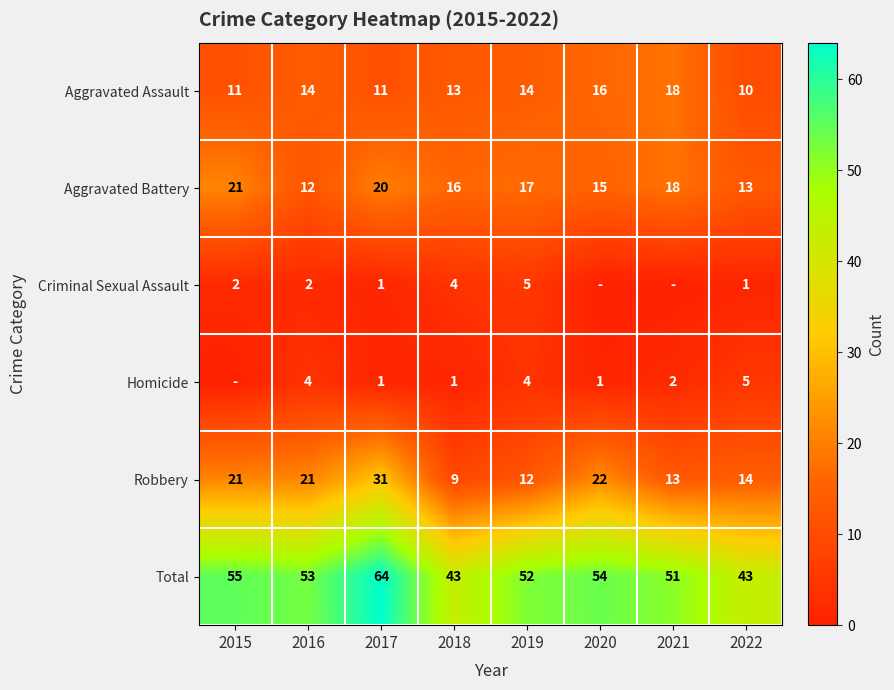

The value of Aggravated Battery at 2015 is 29. True or false?

False